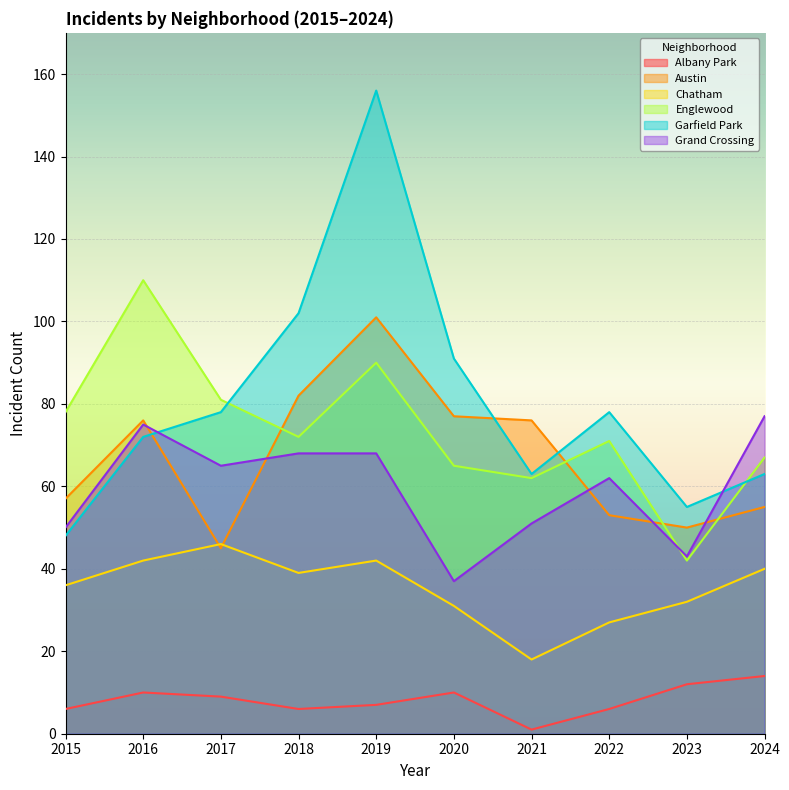

Reading left to right, extract all data points from this chart.

Albany Park: 6	10	9	6	7	10	1	6	12	14
Austin: 57	76	45	82	101	77	76	53	50	55
Chatham: 36	42	46	39	42	31	18	27	32	40
Englewood: 78	110	81	72	90	65	62	71	42	67
Garfield Park: 48	72	78	102	156	91	63	78	55	63
Grand Crossing: 50	75	65	68	68	37	51	62	43	77